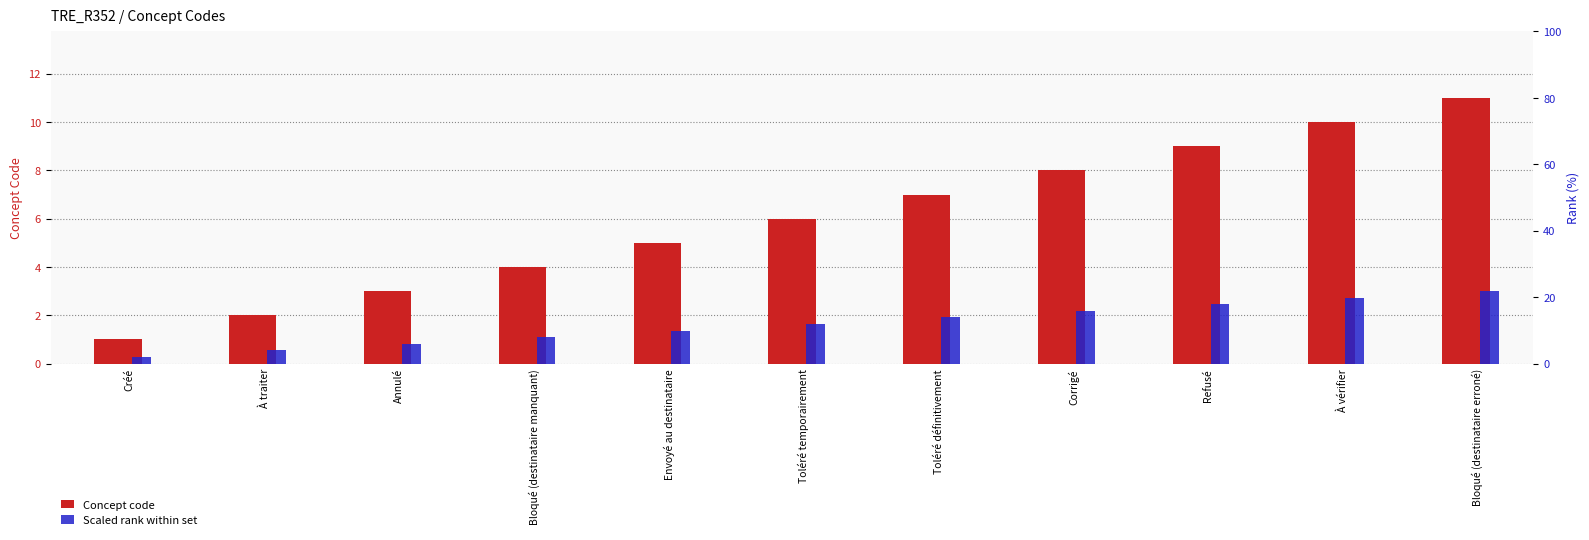

Which has a higher value, Créé or Toléré définitivement?

Toléré définitivement